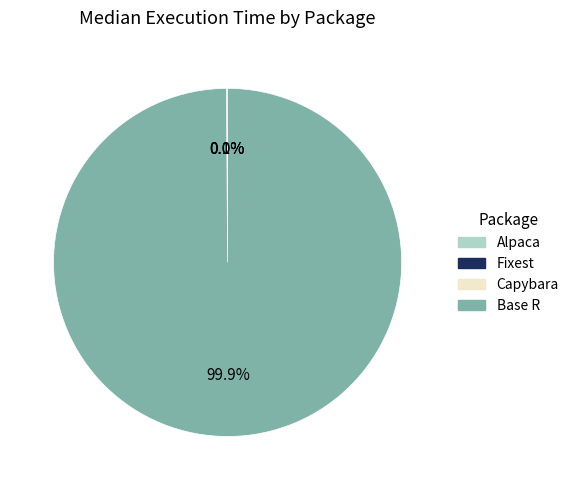

To the nearest percent, what percentage of the pie is Base R?

100%